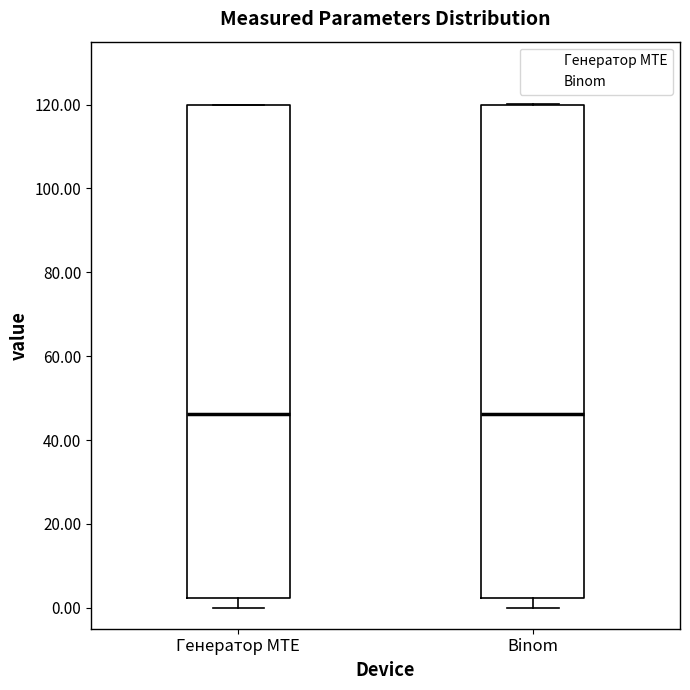

Reading left to right, transcribe this box plot: for each box, give where its median line is, the range the box spans, and where its two whiskers end, as read against the y-axis. The values are not printed on the chart, so give them approximately, as read against the axis.

Генератор MTE: median 46, box 2 to 120, whiskers 0 to 120
Binom: median 46, box 2 to 120, whiskers 0 to 120